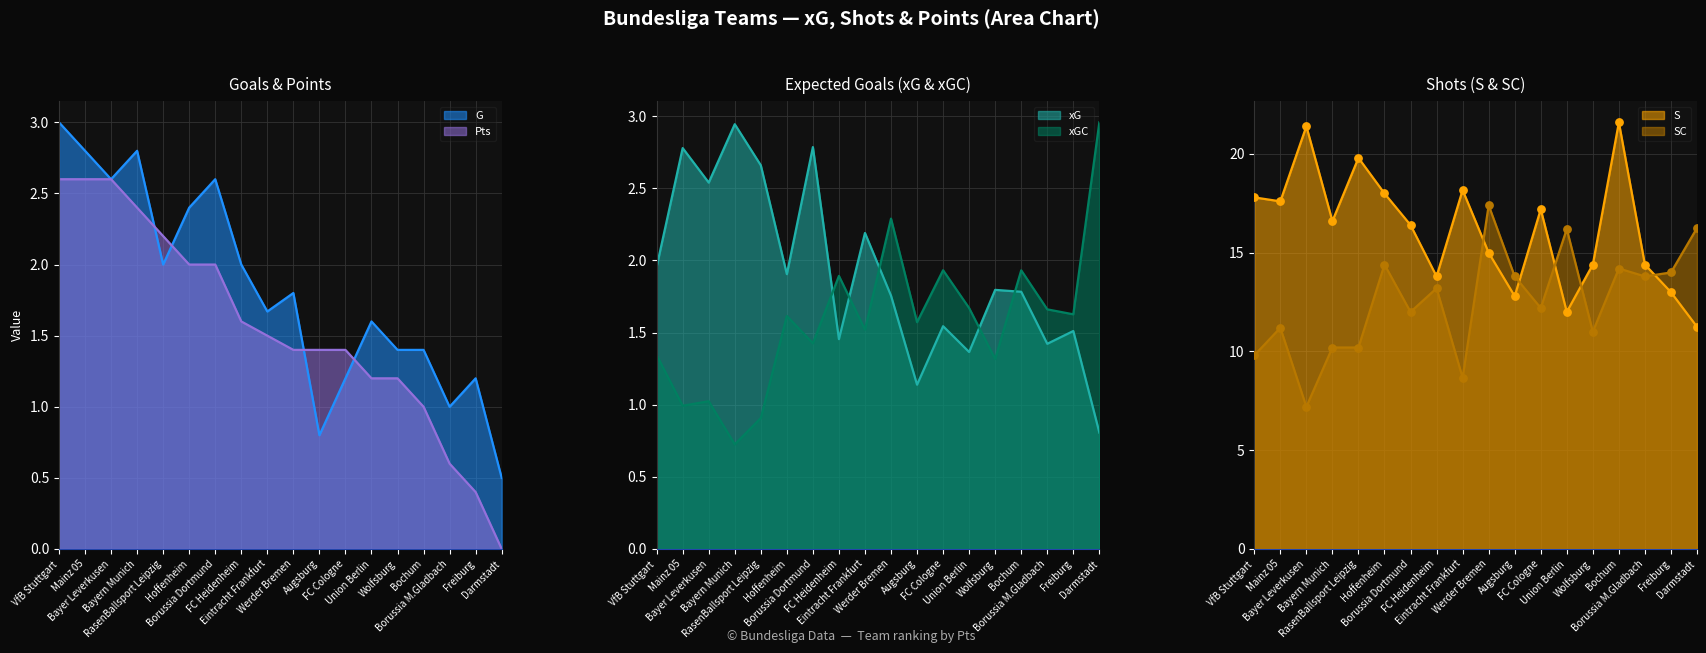

At which category is the sum across all series the highest?

Bochum